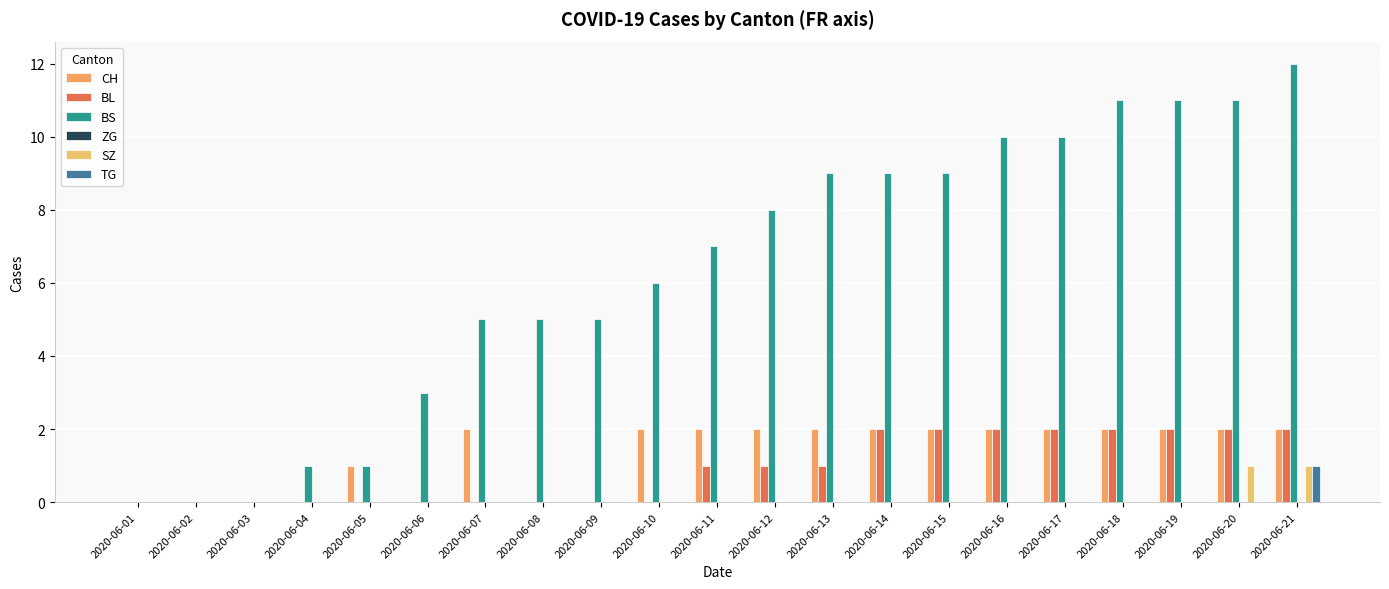

Does the chart contain stacked bars?

No